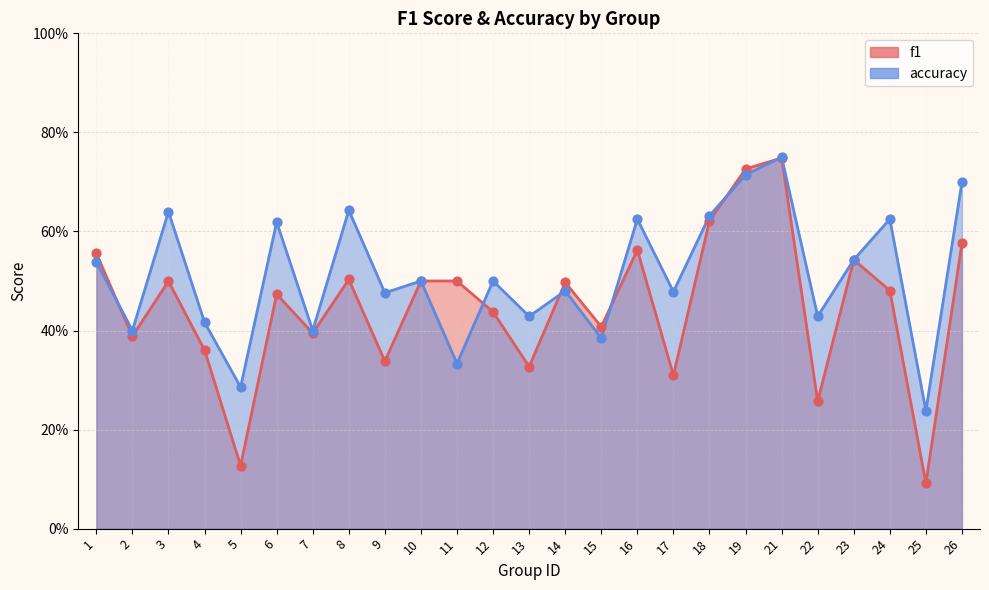

Is the value of f1 at 2 greater than the value of accuracy at 5?

Yes